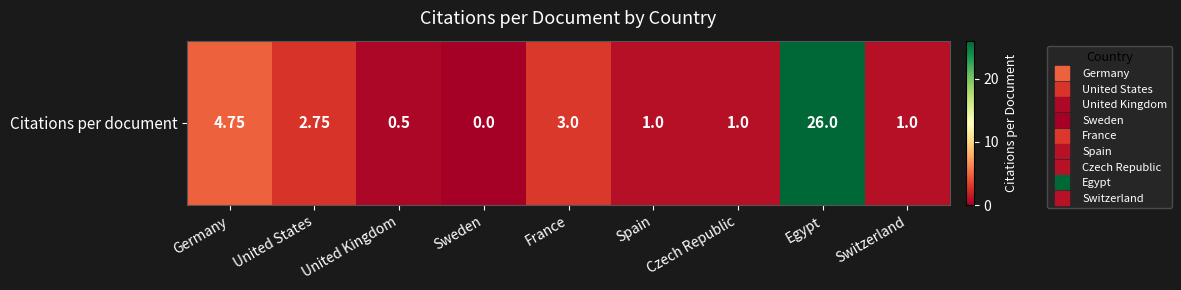

How many values are above zero?

8